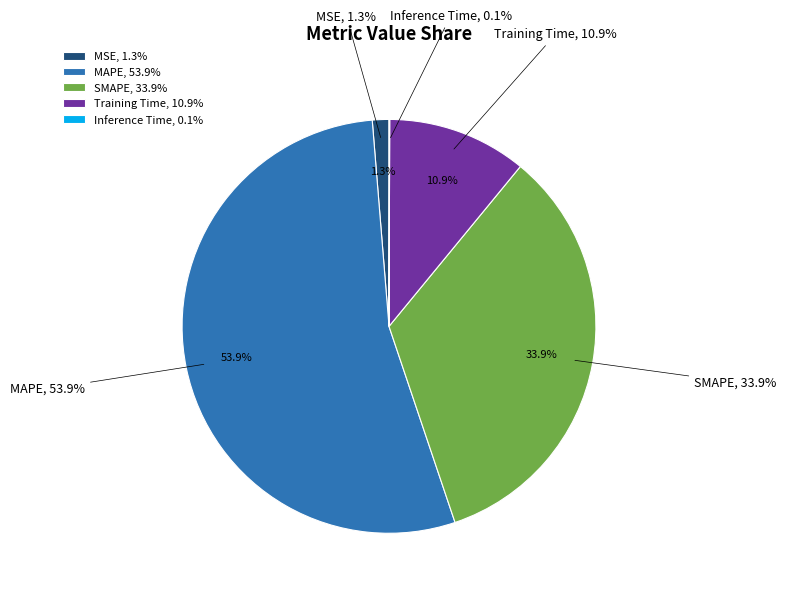

Which slice is the largest?

MAPE